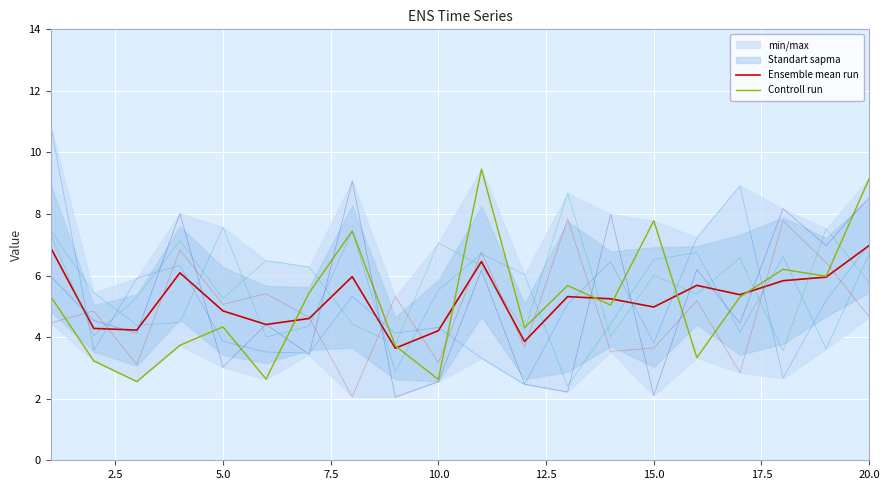

What is the highest value of the Ensemble mean run series?

7.0